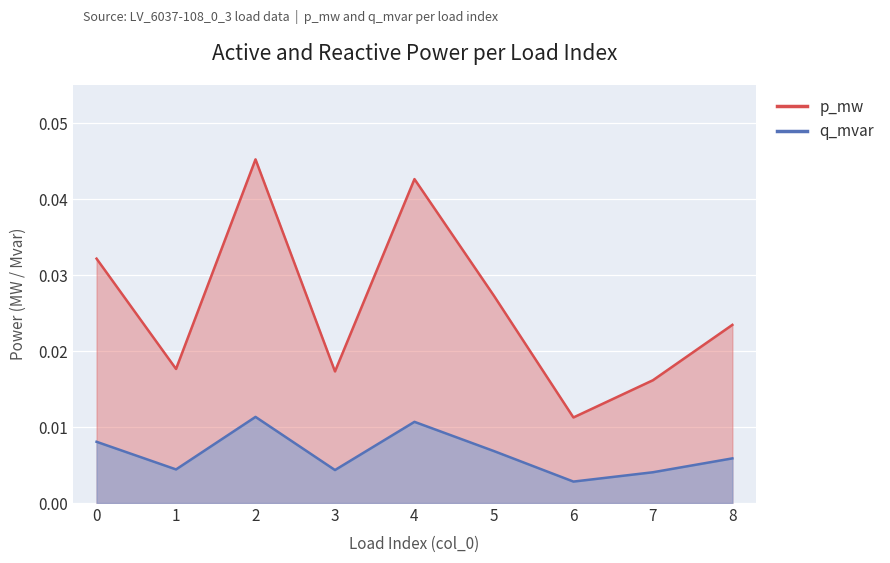

The value of q_mvar at 5 is 0.0. True or false?

True